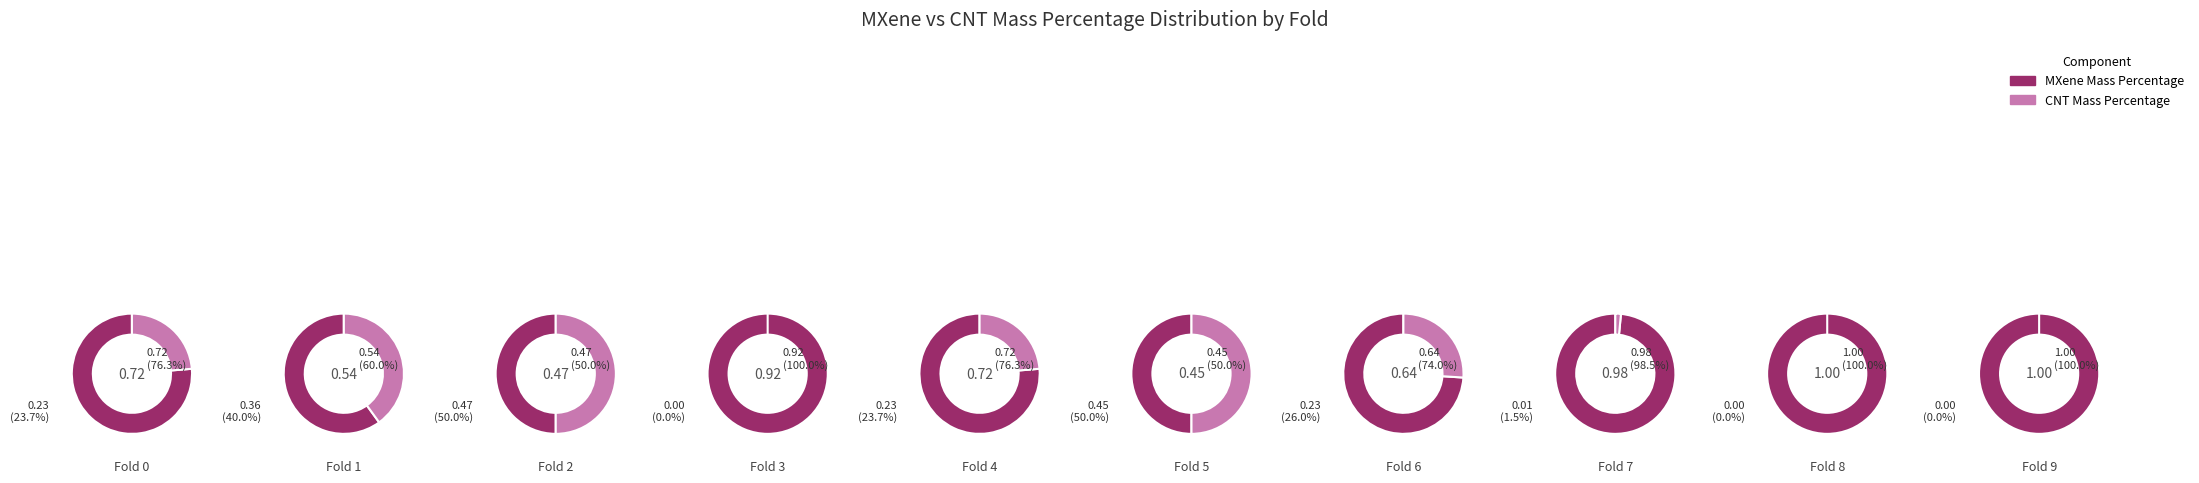

True or false: 4 accounts for 11% of the total.

False